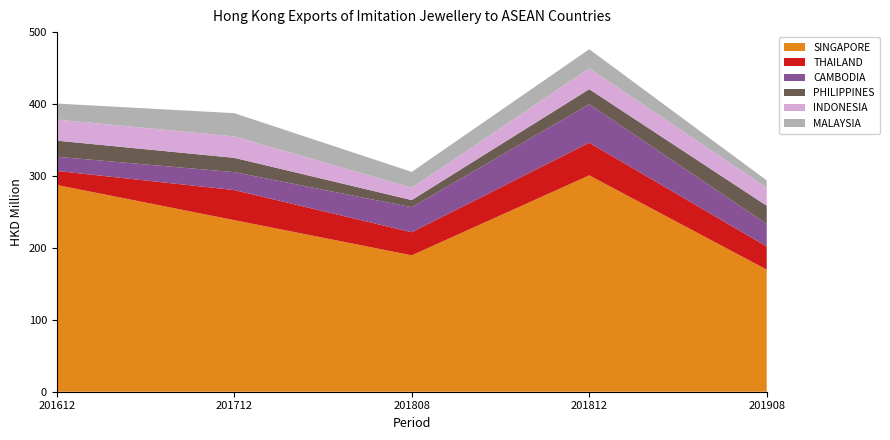

Reading left to right, what are all the values shown in this chart?

SINGAPORE: 201612=287.5	201712=238.6	201808=189.7	201812=300.9	201908=169.8
THAILAND: 201612=19.5	201712=41.8	201808=32.1	201812=45.4	201908=32.2
CAMBODIA: 201612=19.7	201712=24.9	201808=34.8	201812=53.5	201908=31.2
PHILIPPINES: 201612=22.4	201712=19.9	201808=9.9	201812=20.9	201908=25.4
INDONESIA: 201612=29.3	201712=29.8	201808=17.1	201812=29.0	201908=25.0
MALAYSIA: 201612=22.2	201712=32.3	201808=22.1	201812=26.6	201908=10.3